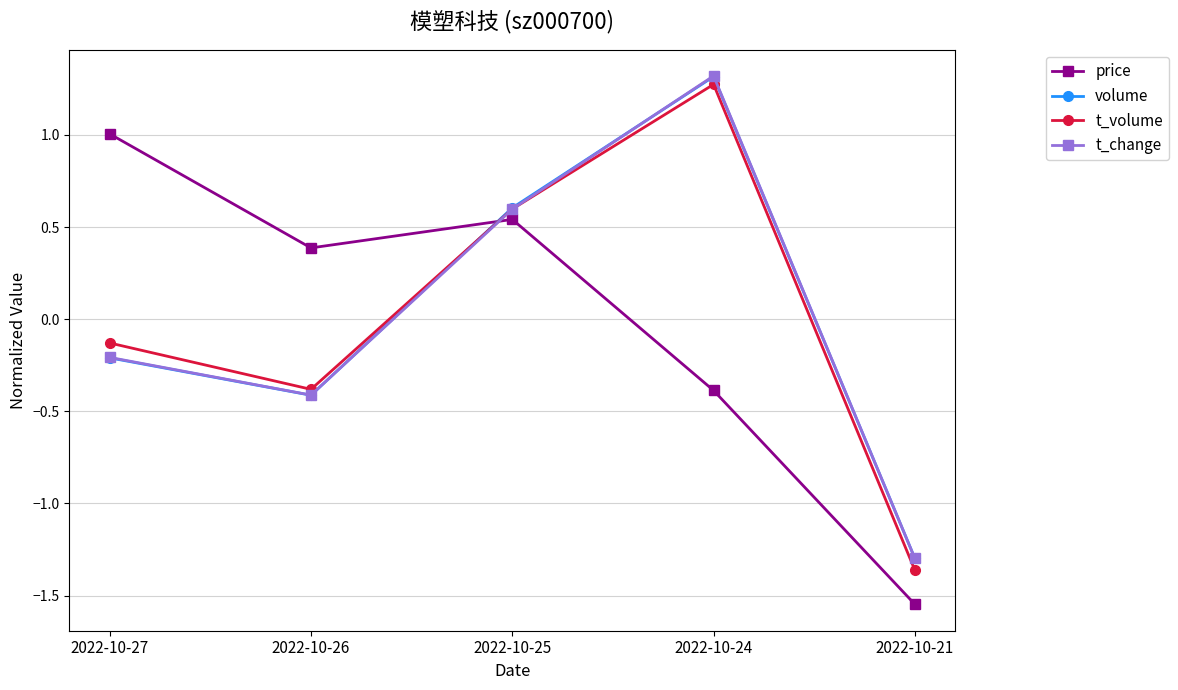

What is the total value across all series at 2022-10-24?

3.5